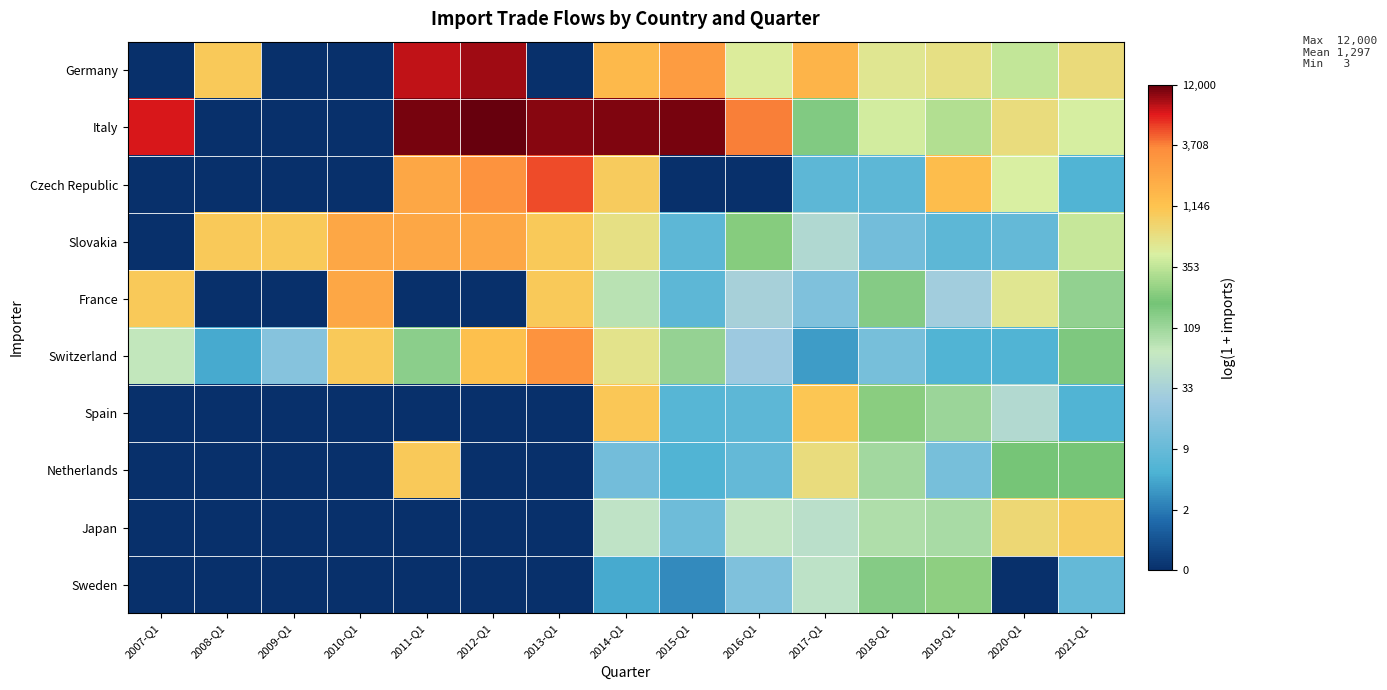

How many data points does each series have?

15